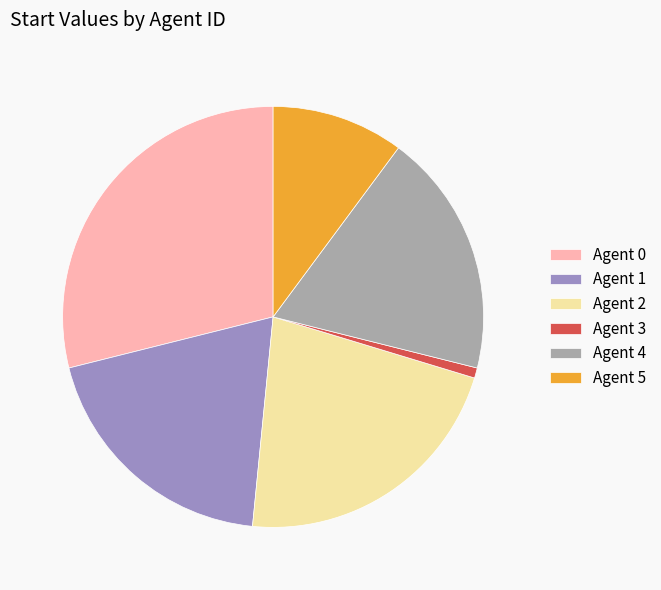

Is there a majority slice in this chart?

No